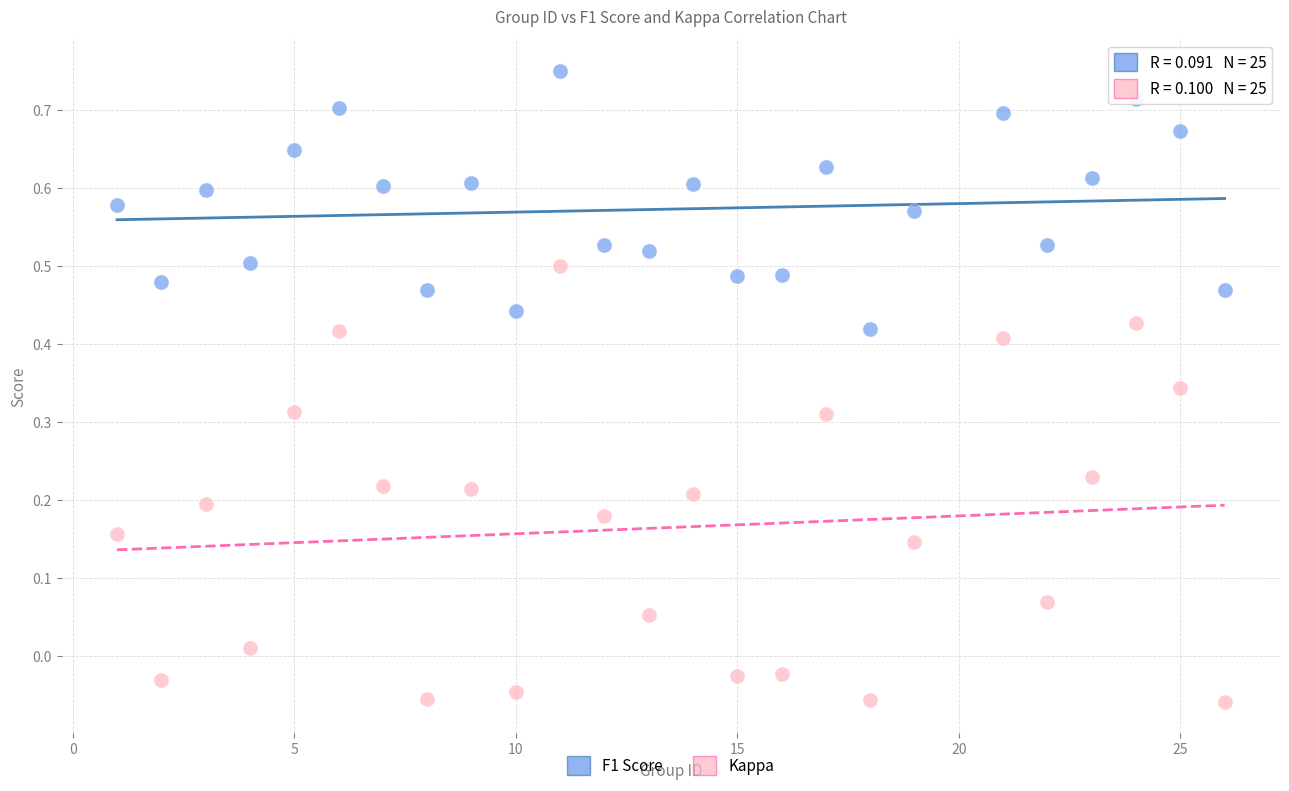

Which series reaches the maximum Y coordinate?

F1 Score